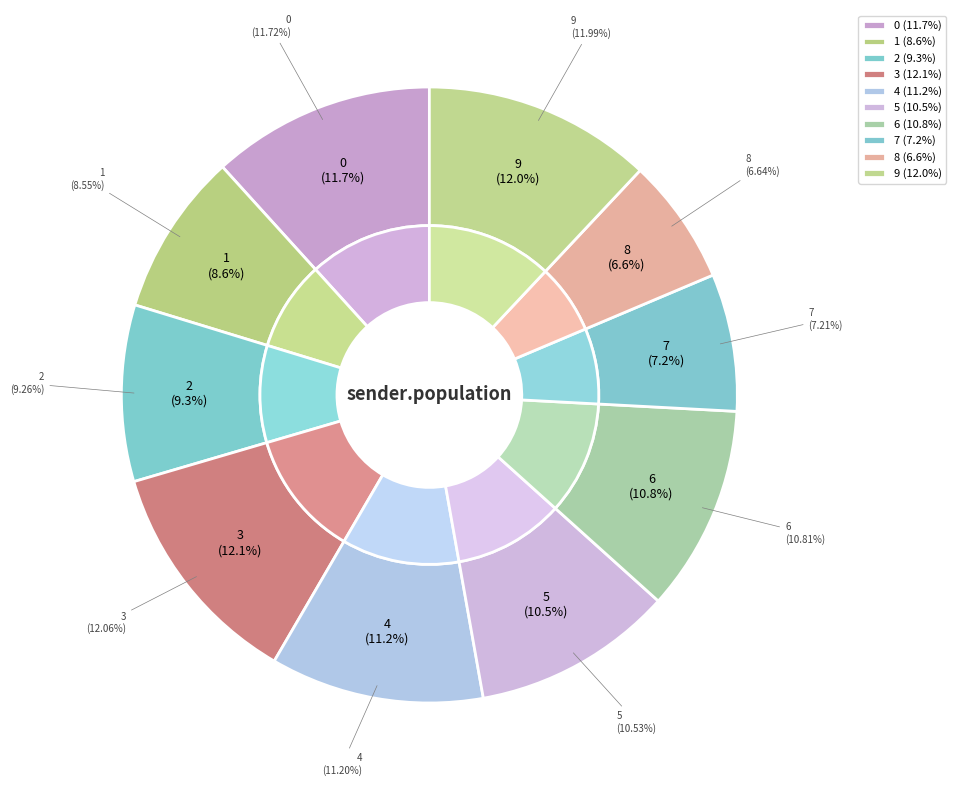

Which slice is the largest?

3